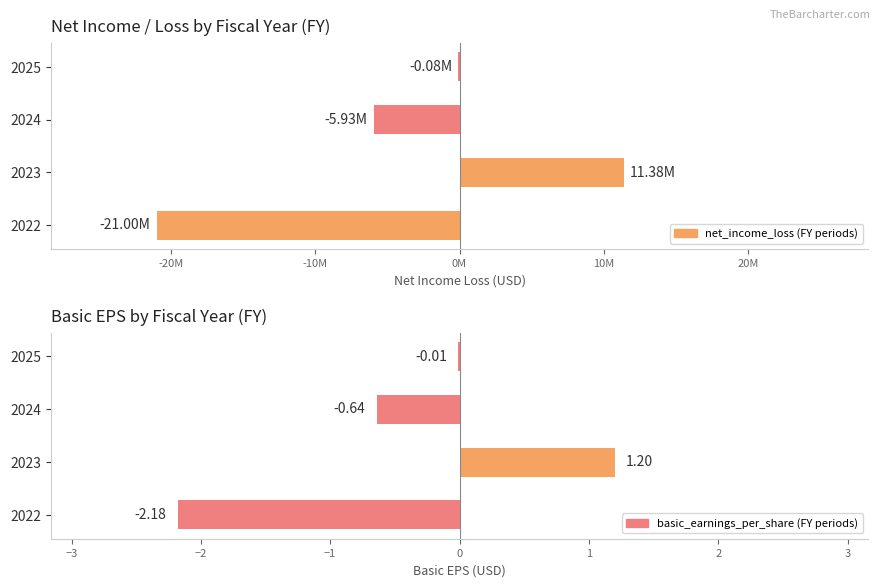

What is the approximate value of net_income_loss at 2022?

-20996000.0